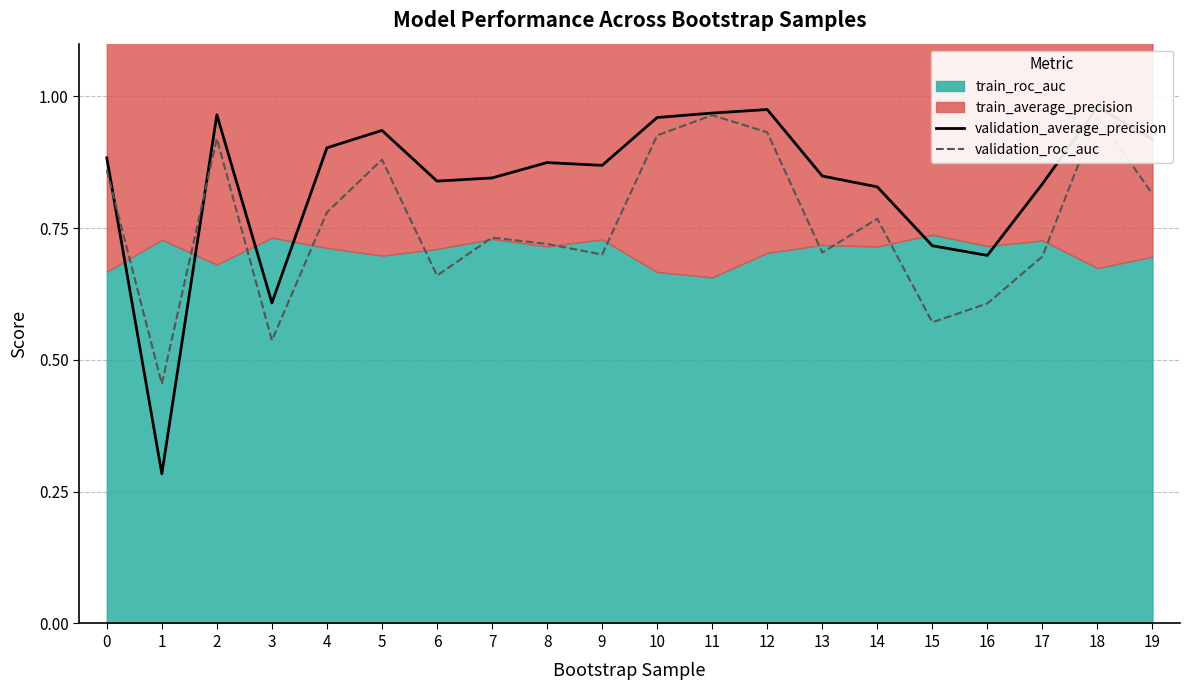

Between which two adjacent categories do validation_roc_auc and validation_average_precision first intersect?

0 and 1